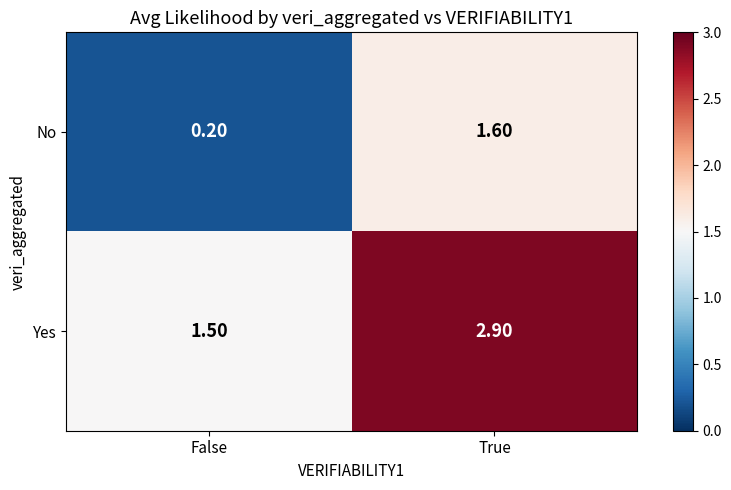

At which label does No first exceed 1?

True